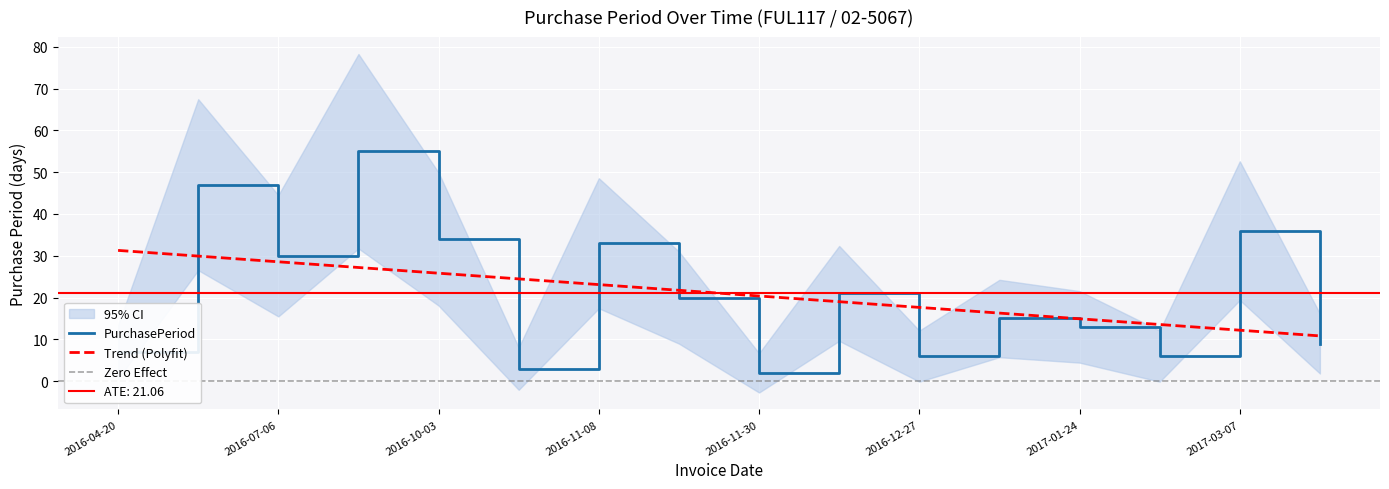

True or false: there are more than 2 points higher than both neighbors.

True